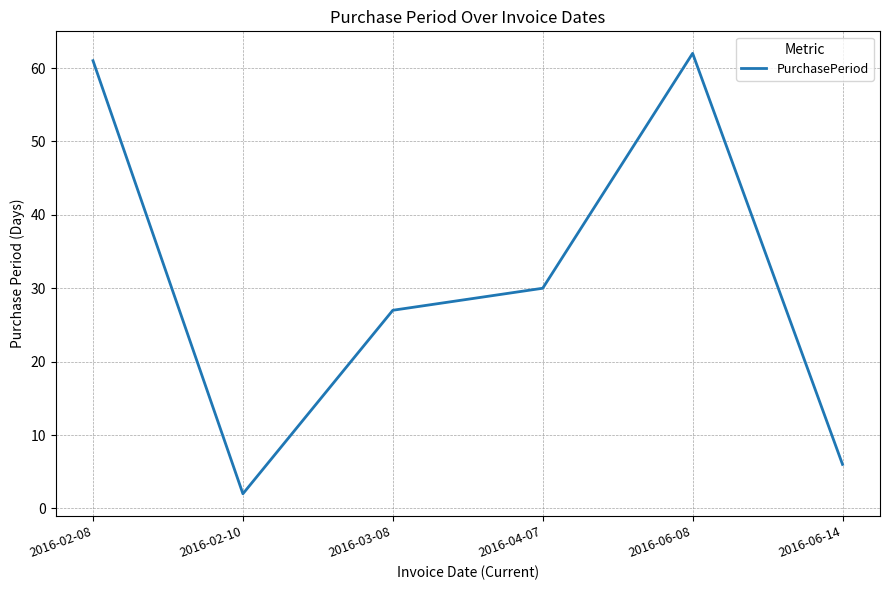

Between 2016-06-14 and 2016-06-08, which is larger?

2016-06-08